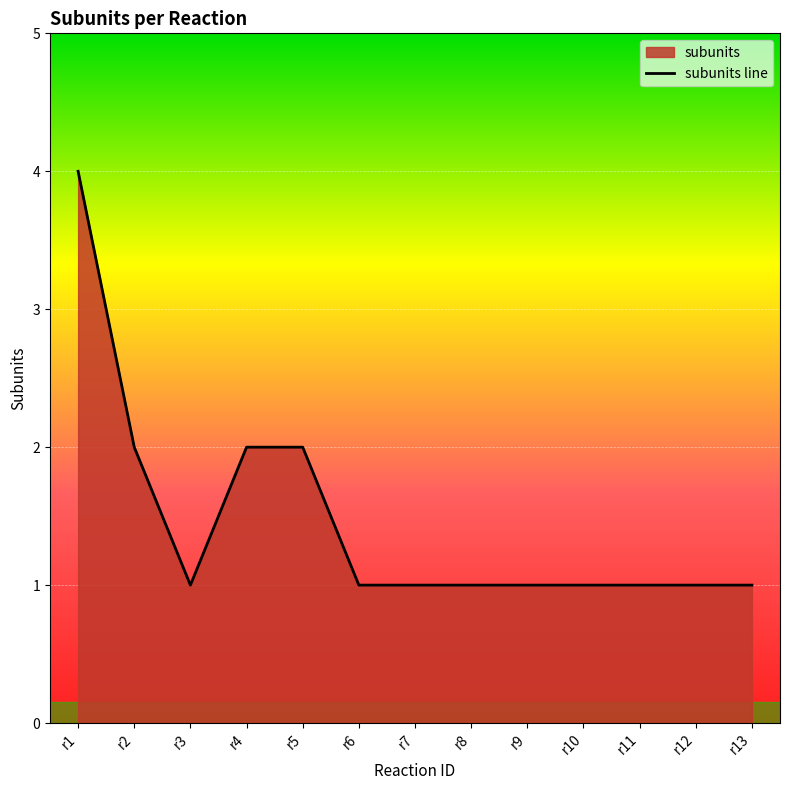

What is the average value?

1